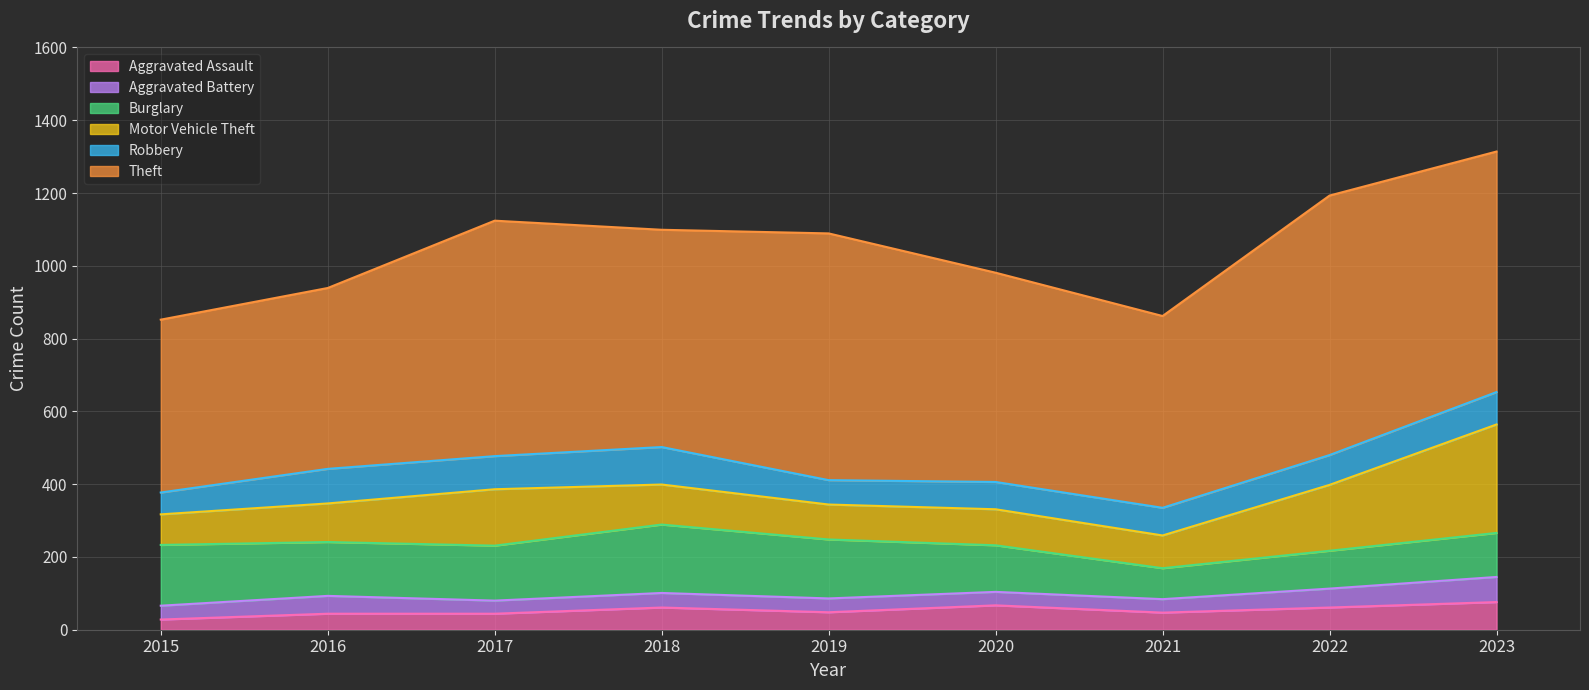

At which category is the sum across all series the highest?

2023